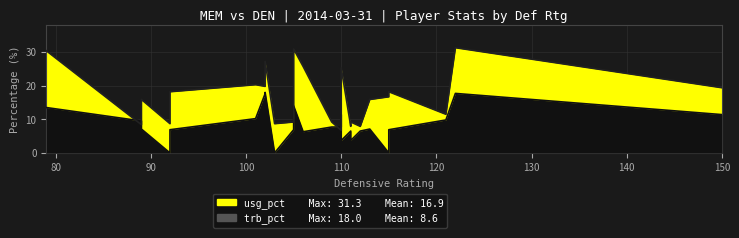

What are all the series names shown in the legend?

usg_pct, trb_pct